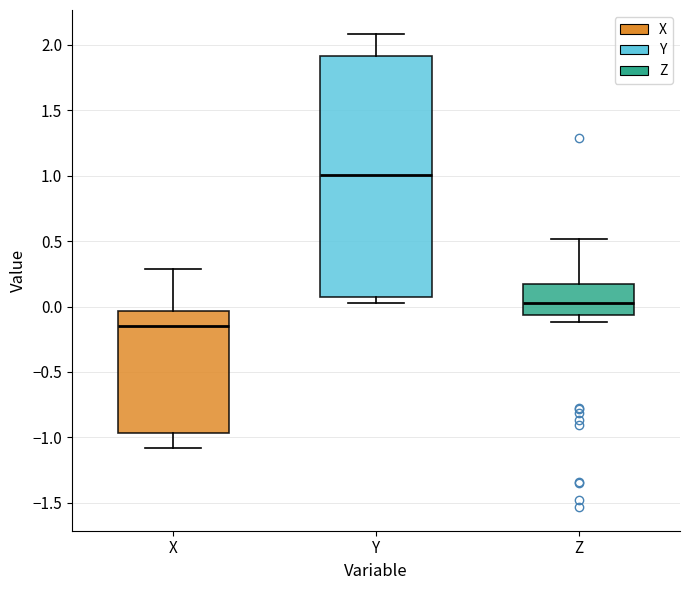

Which box is the tallest, from its lower edge to its upper edge?

Y